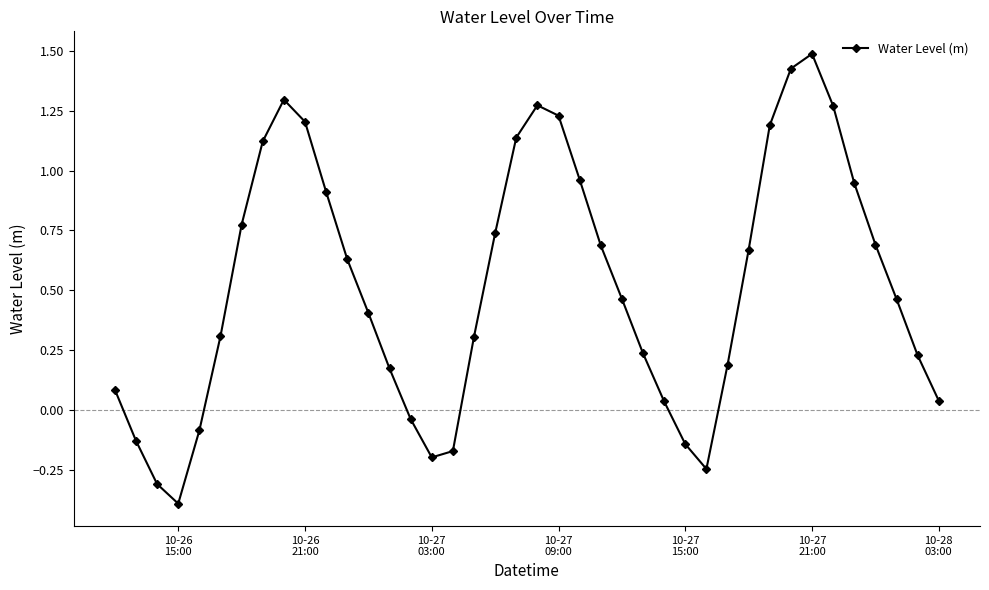

What is the difference between the maximum and second lowest values?

1.8